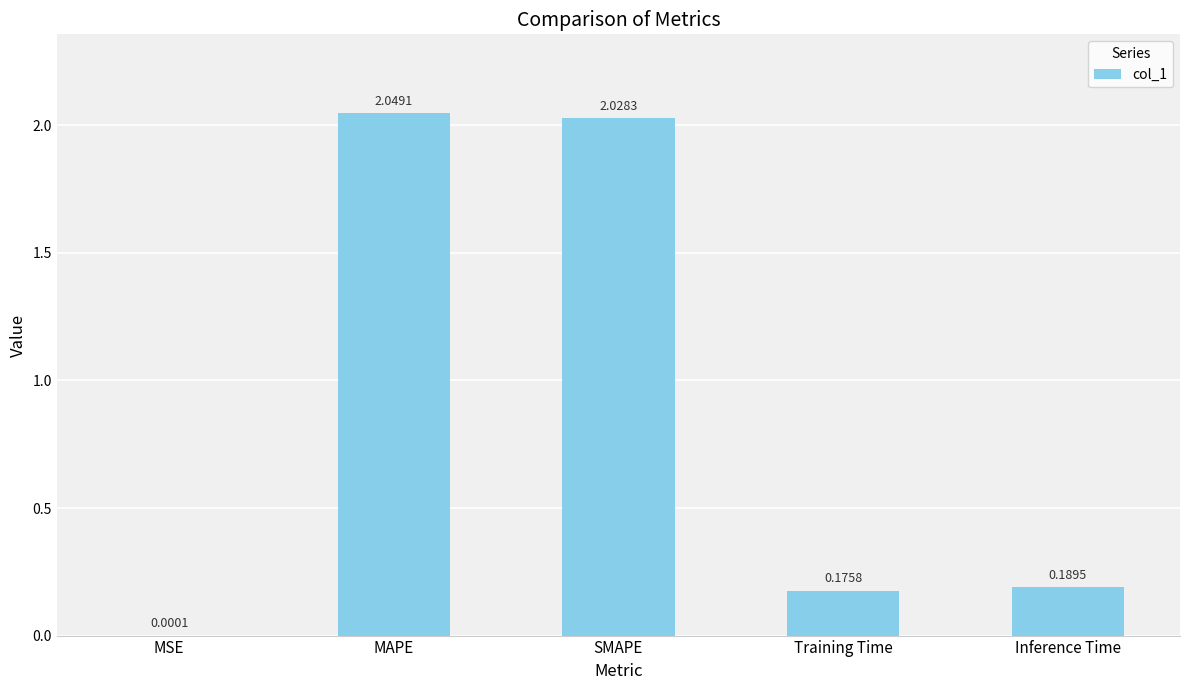

At which category does the chart reach its peak across all series?

MAPE